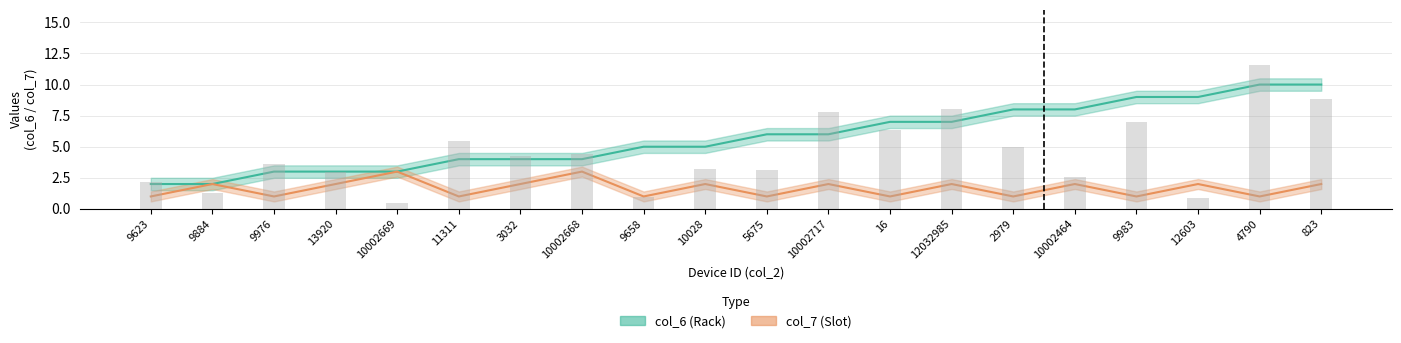

Between 9658 and 4790, which series saw the biggest shift?

col_6